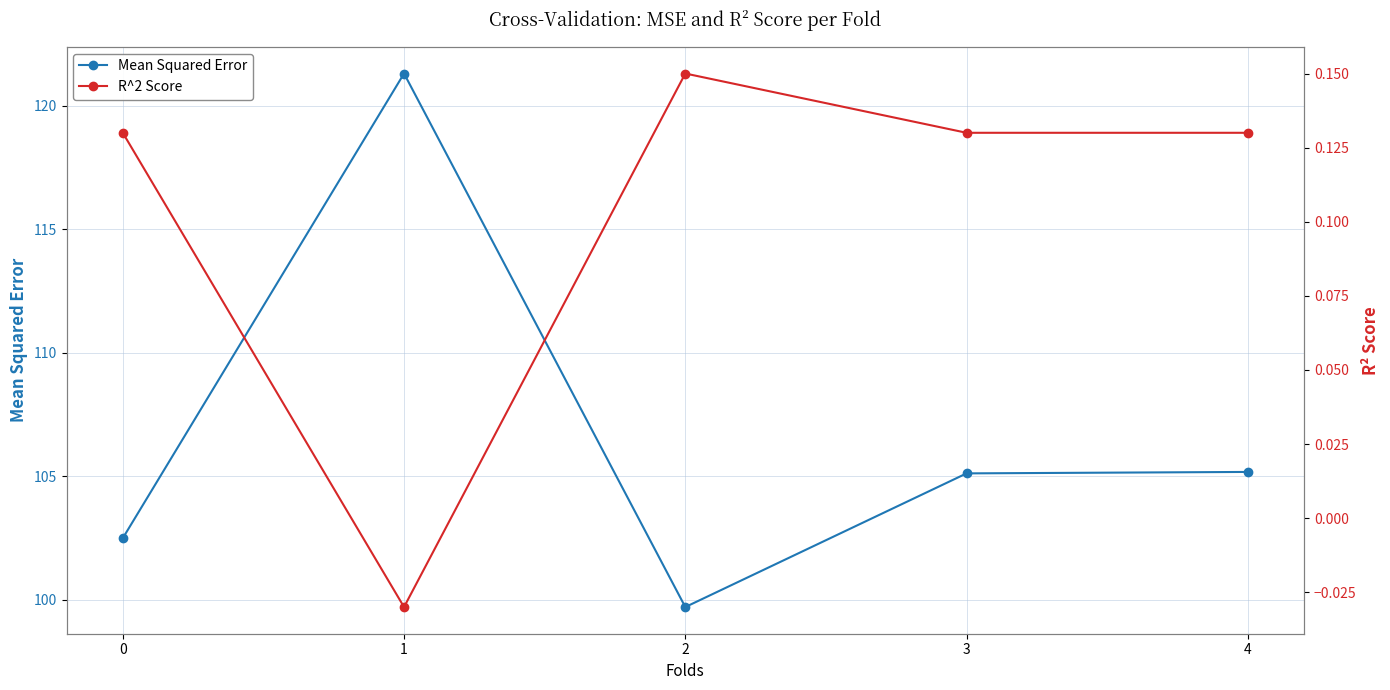

True or false: Mean Squared Error has a value of 21.4 at 4.

False